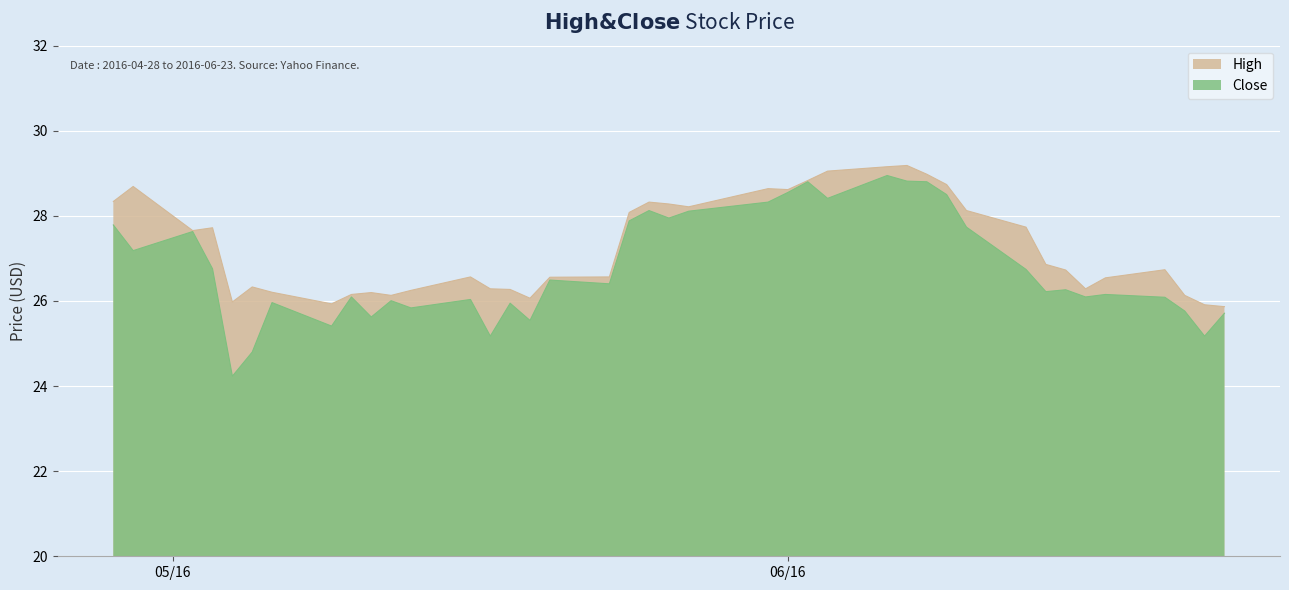

True or false: Close and High intersect in this chart.

False